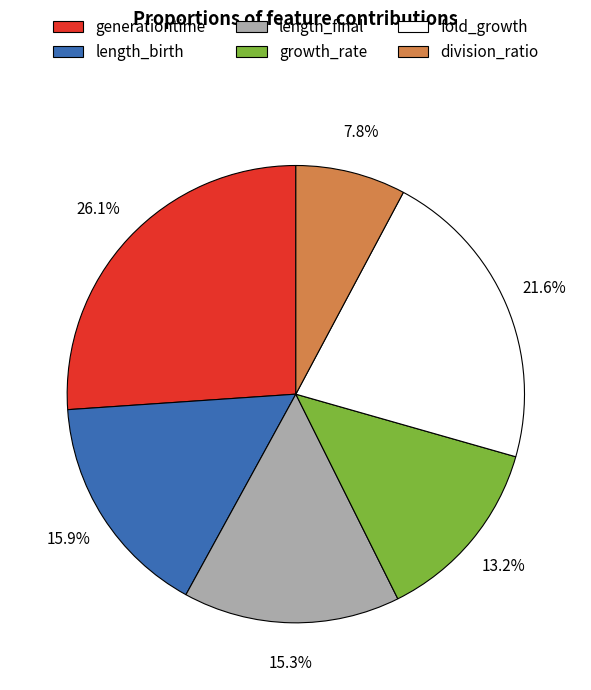

To the nearest percent, what is the difference between the division_ratio and generationtime slice percentages?

18%